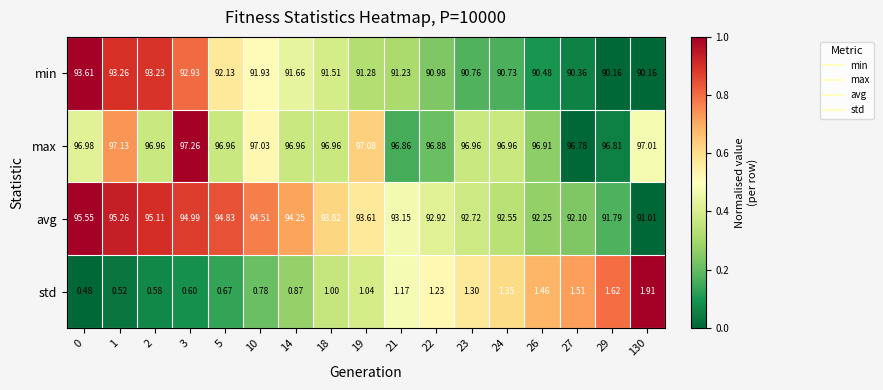

What is the spread (max minus min) of values at 21?

95.7